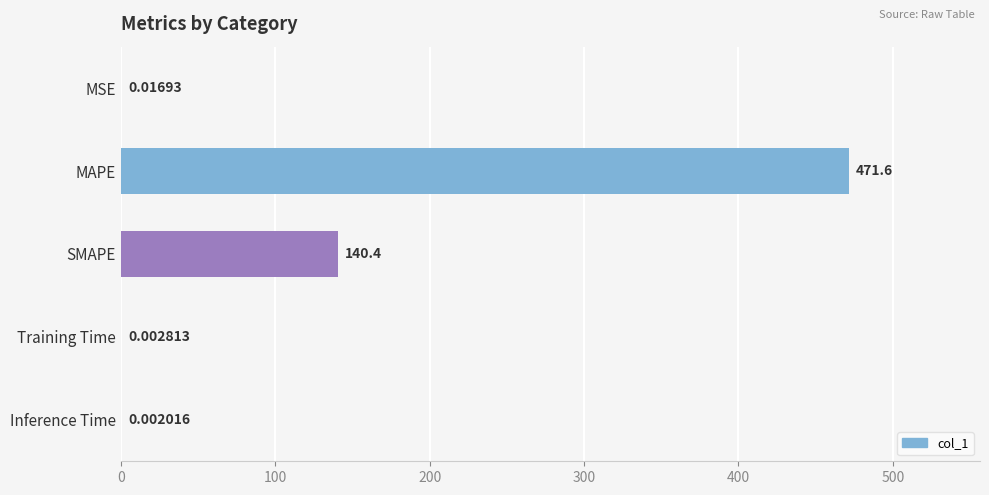

Which label corresponds to the largest value in the chart?

MAPE